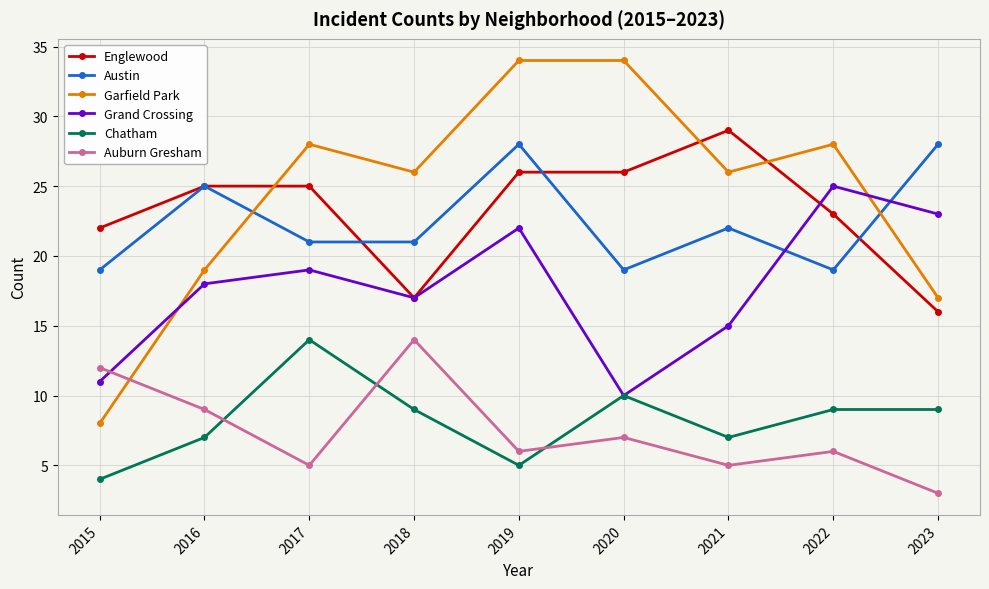

True or false: Chatham has more than 0 interior local peaks.

True